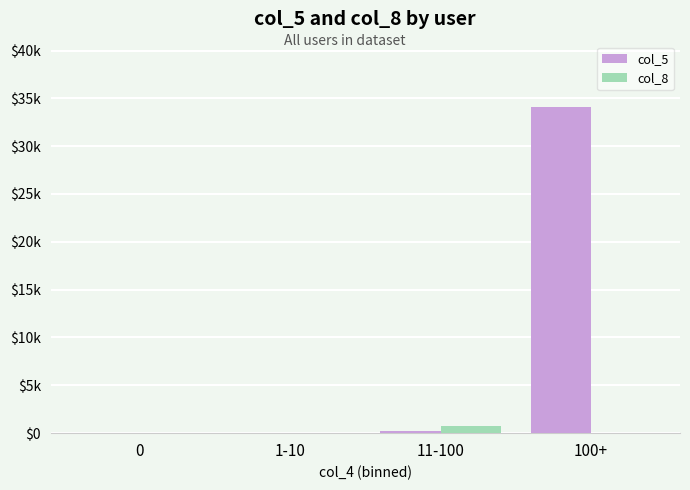

Which category has the highest value across all series?

100+